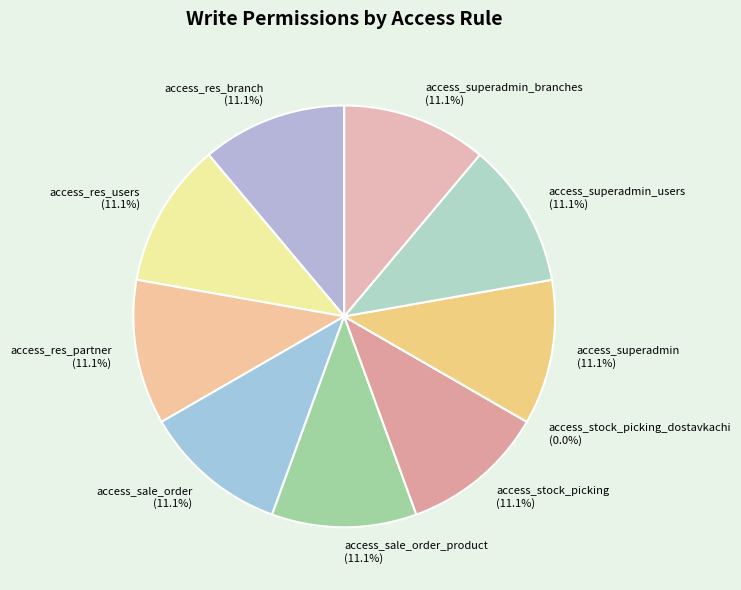

Combined, do access_sale_order_product and access_stock_picking_dostavkachi account for over 50%?

No